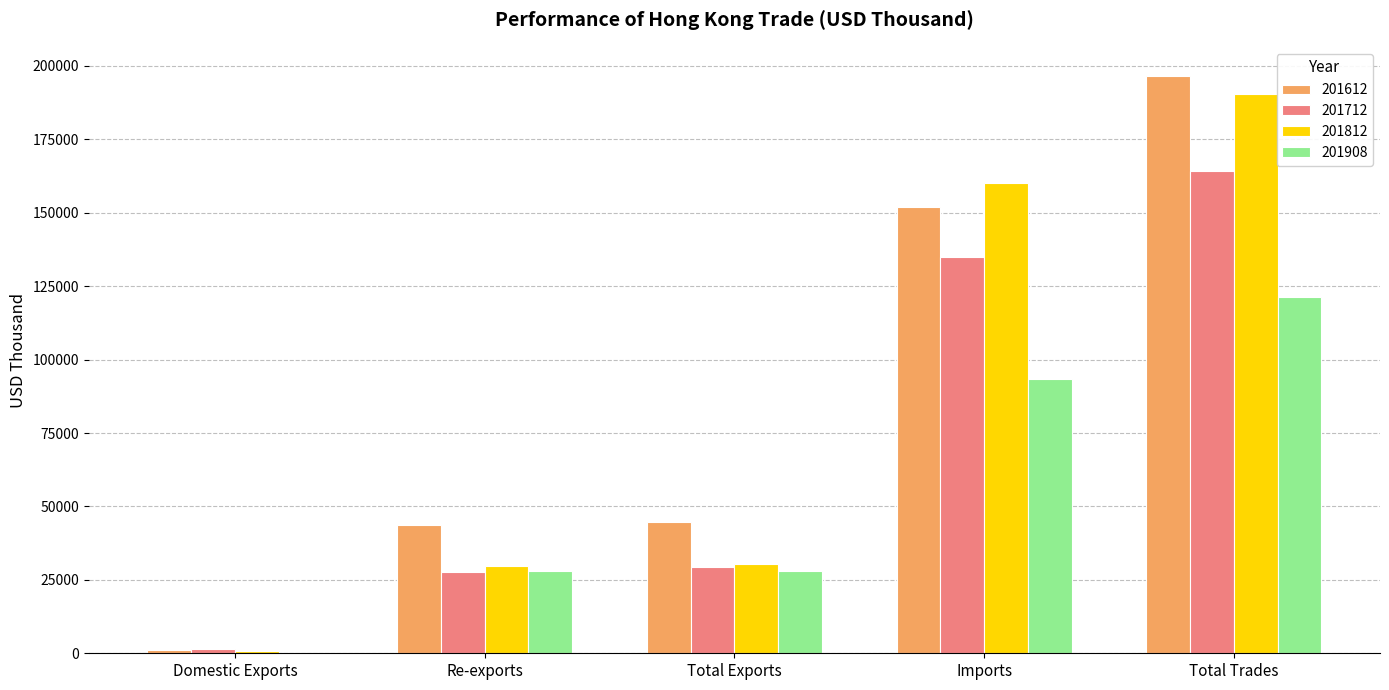

Is the value of 201712 at Domestic Exports greater than the value of 201612 at Total Trades?

No